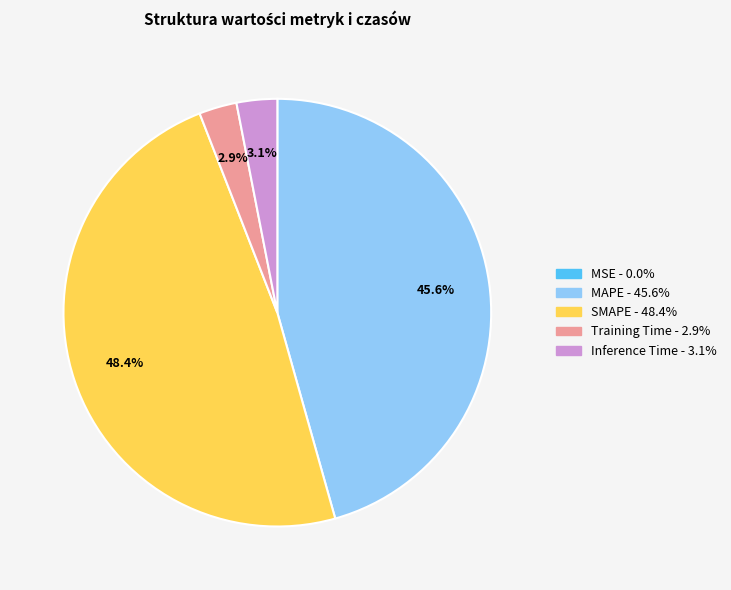

Which has a higher value, SMAPE or Training Time?

SMAPE